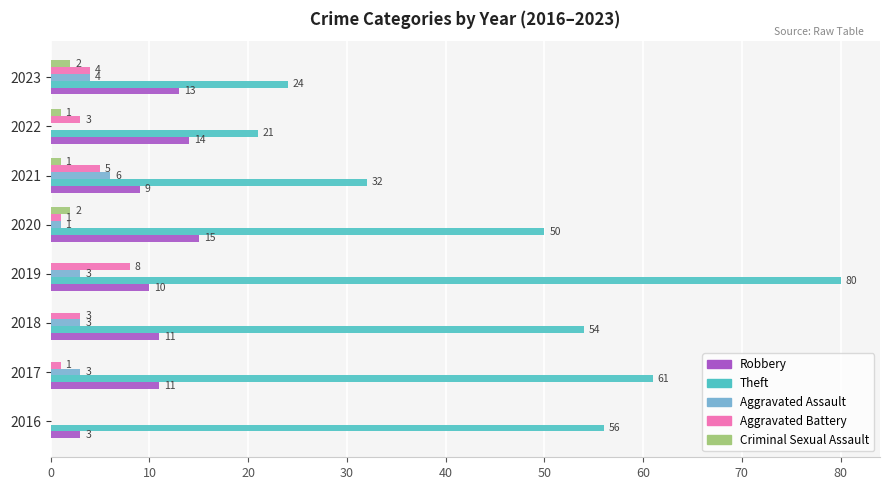

Count the number of data series in this chart.

5